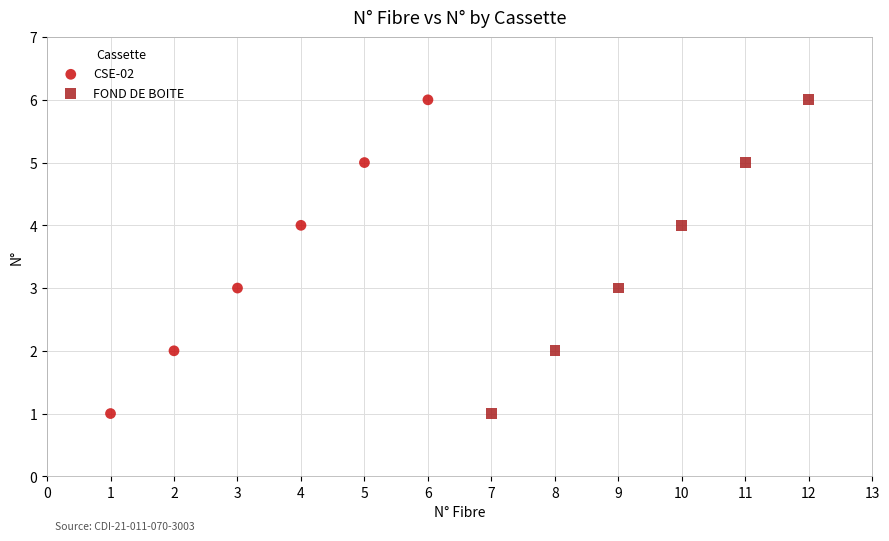

What are all the series names shown in the legend?

CSE-02, FOND DE BOITE